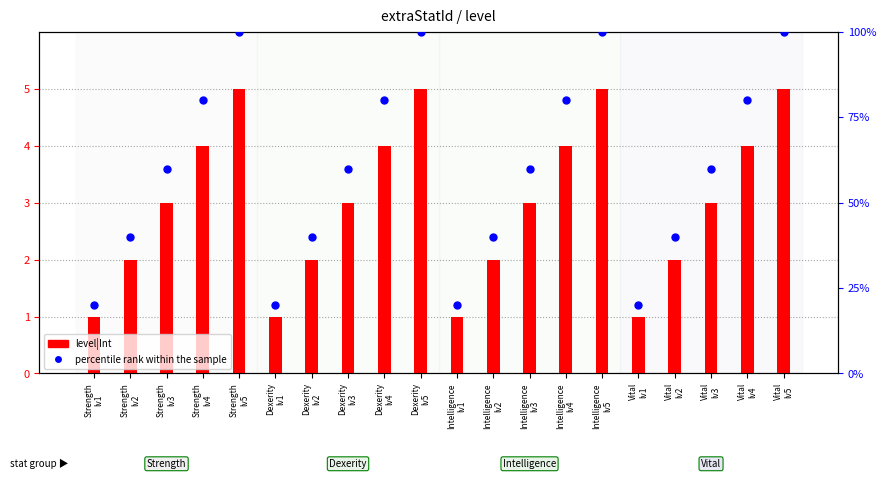

Which series has the widest spread of Y values?

percentile rank within the sample